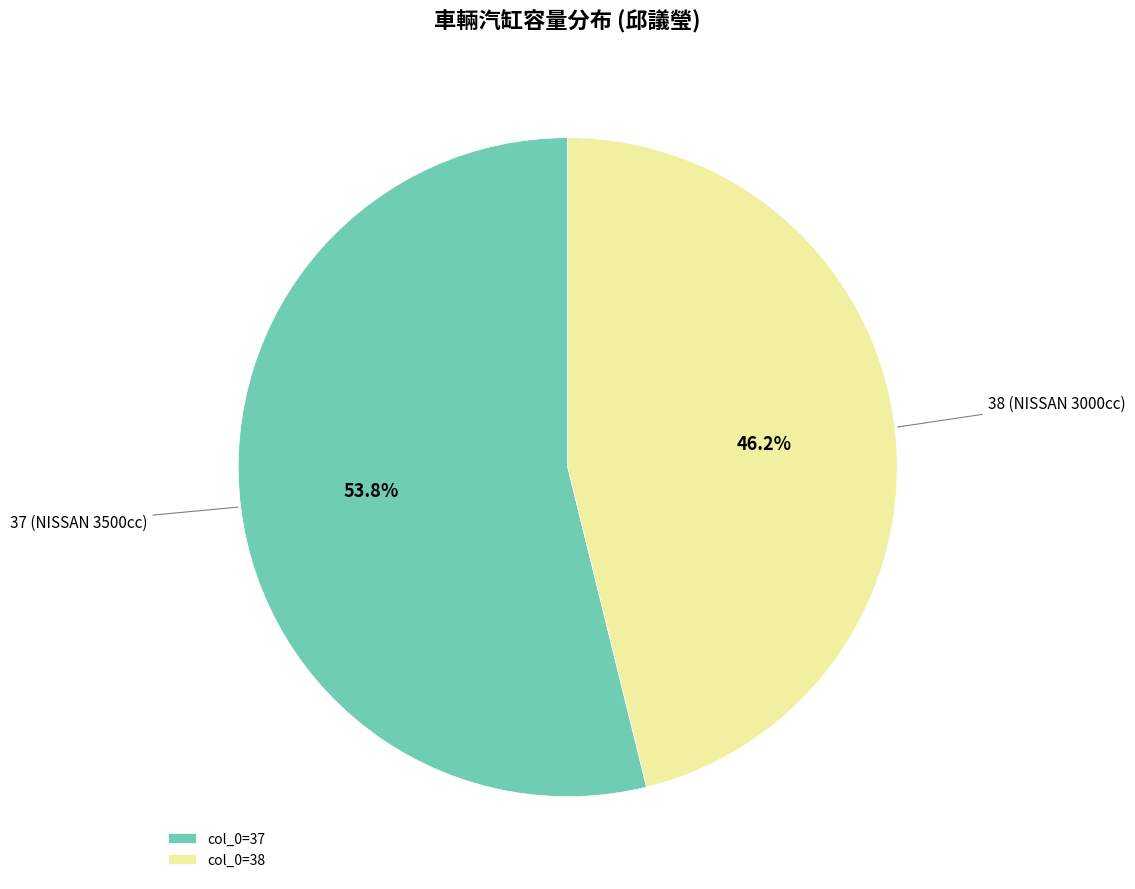

Is col_0=37 the majority of the pie?

Yes